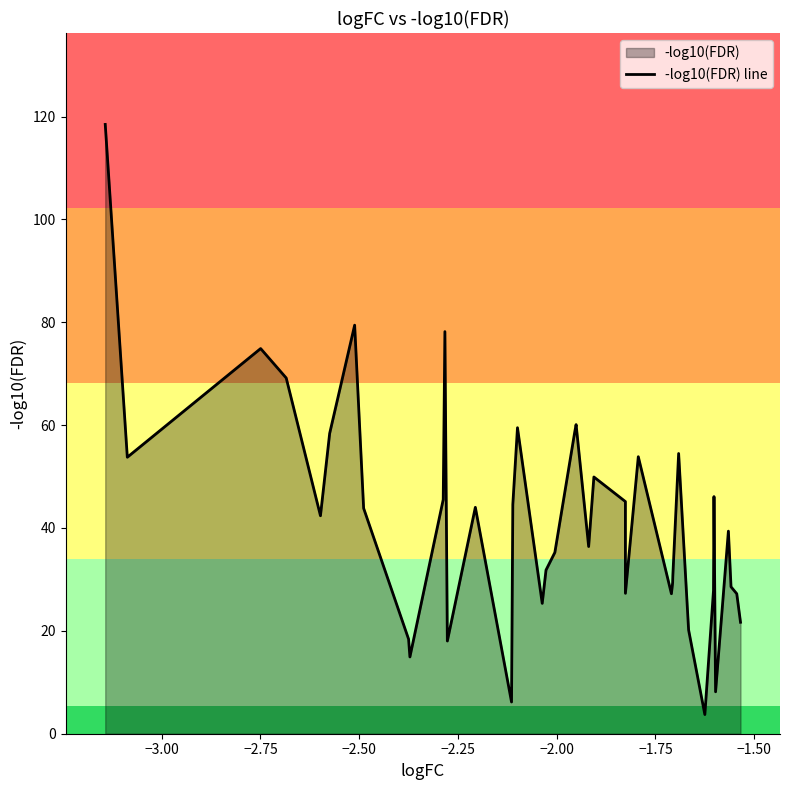

What is the greatest value displayed?

118.5